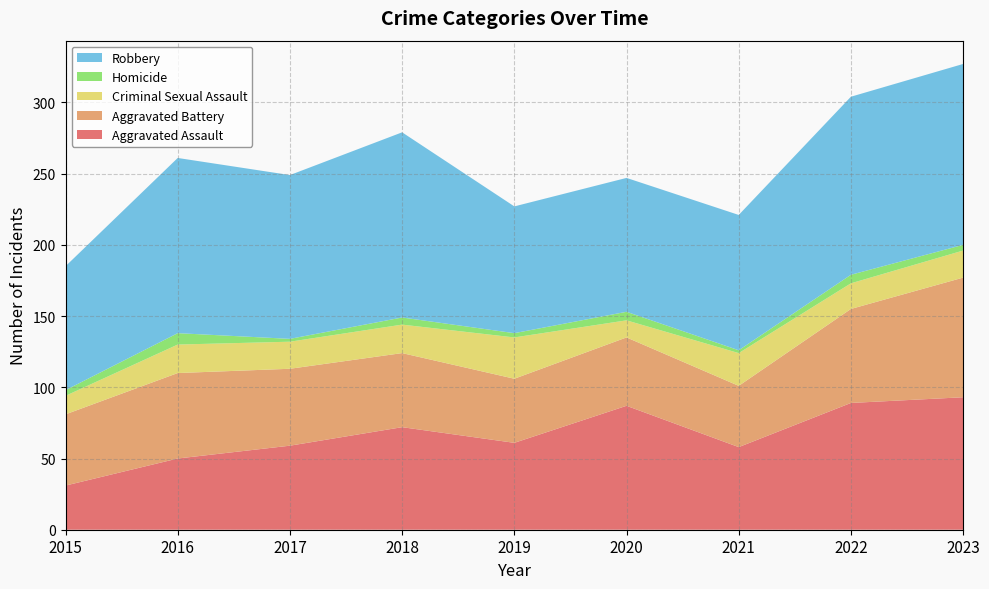

Reading left to right, list all the values displayed in this chart.

Aggravated Assault: 31	50	59	72	61	87	58	89	93
Aggravated Battery: 50	60	54	52	45	48	43	66	84
Criminal Sexual Assault: 13	20	19	20	29	12	23	18	19
Homicide: 4	8	2	5	3	6	2	6	4
Robbery: 87	123	115	130	89	94	95	125	127